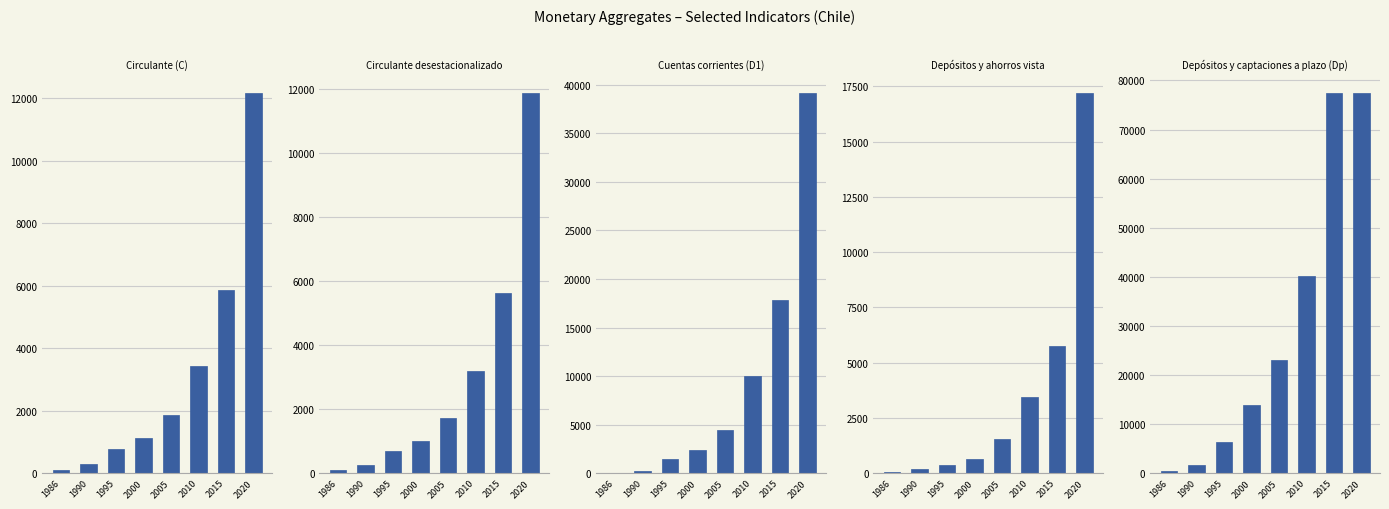

The value of Circulante desestacionalizado at 2020 is 11875. True or false?

True